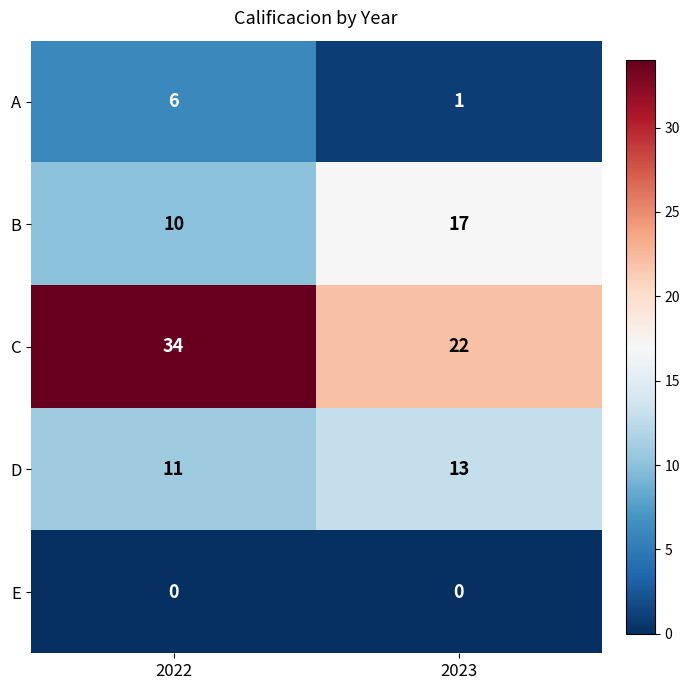

Rank the series at 2023 from highest to lowest value.

C, B, D, A, E